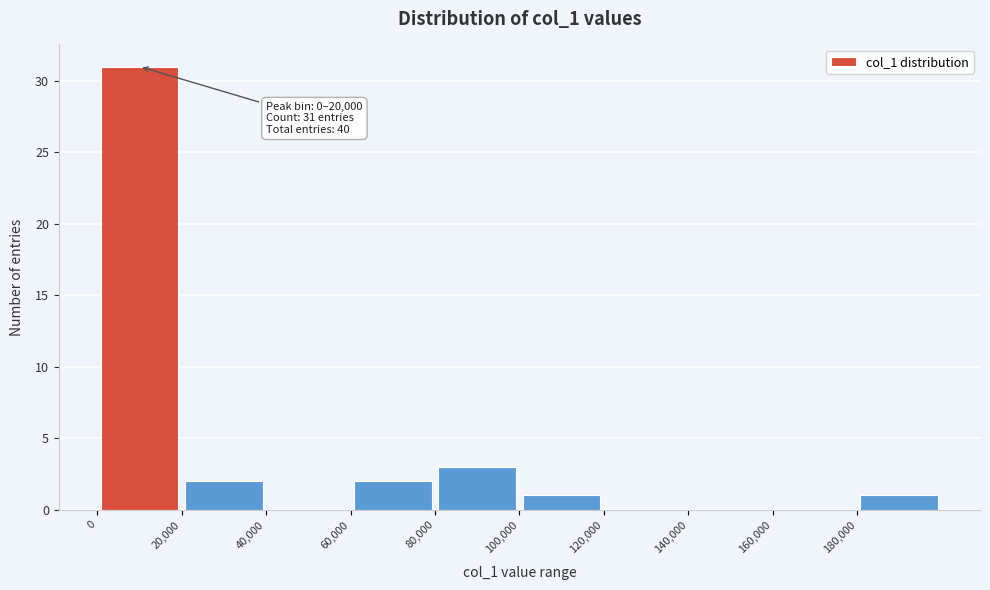

Over which range of the x-axis is the bar tallest?

0 to 20000